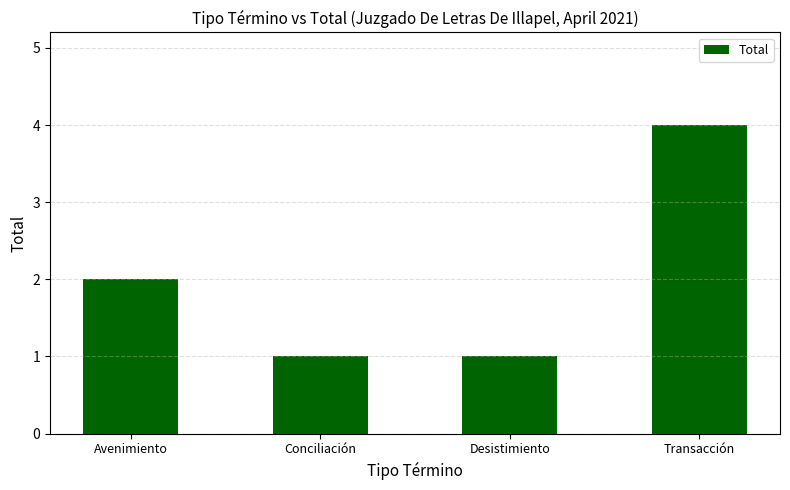

Between Transacción and Avenimiento, which is larger?

Transacción